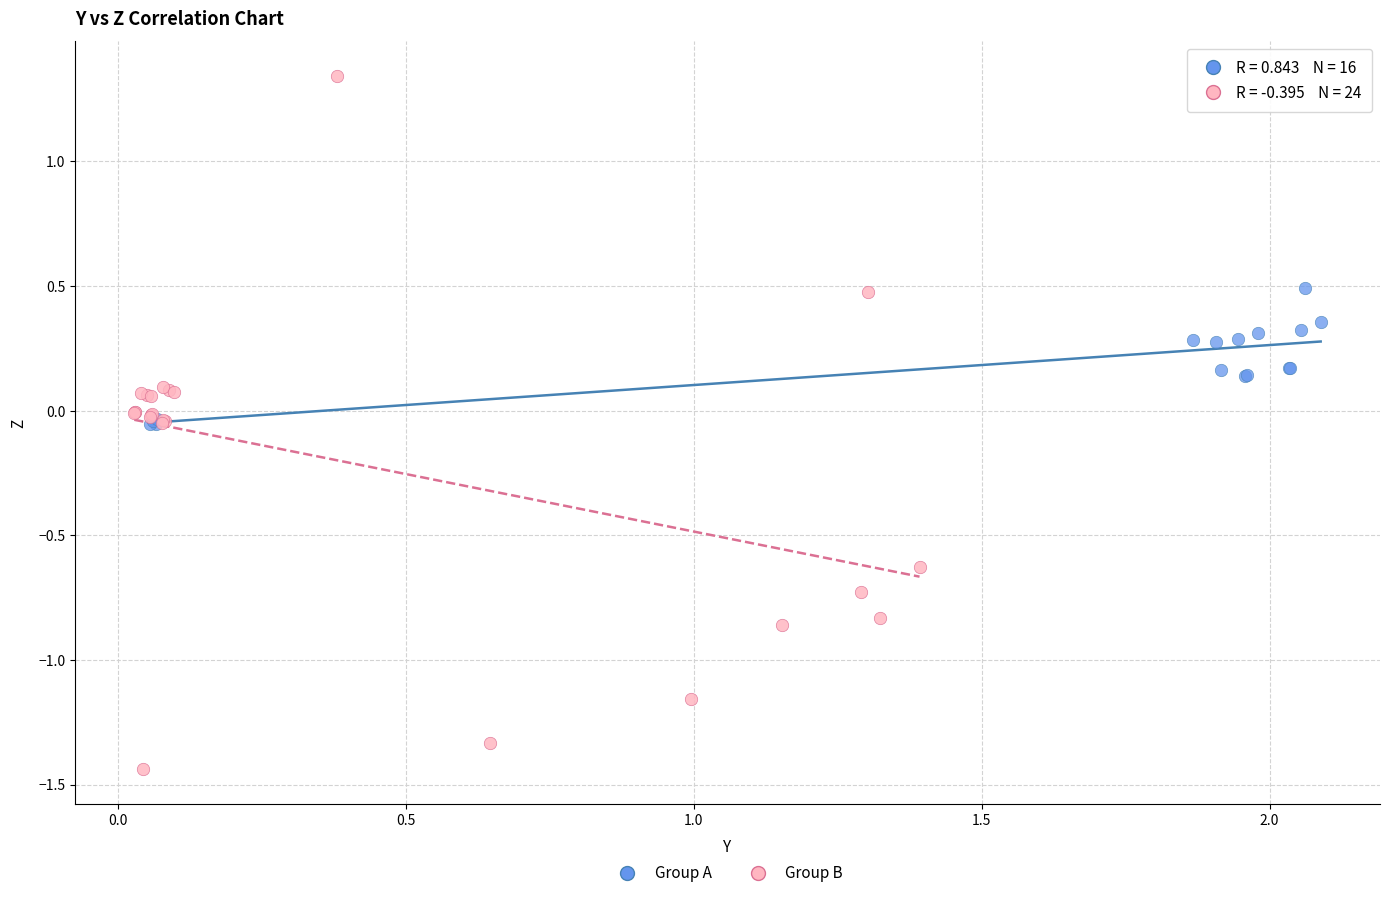

Which series has the widest spread of Y values?

Group B